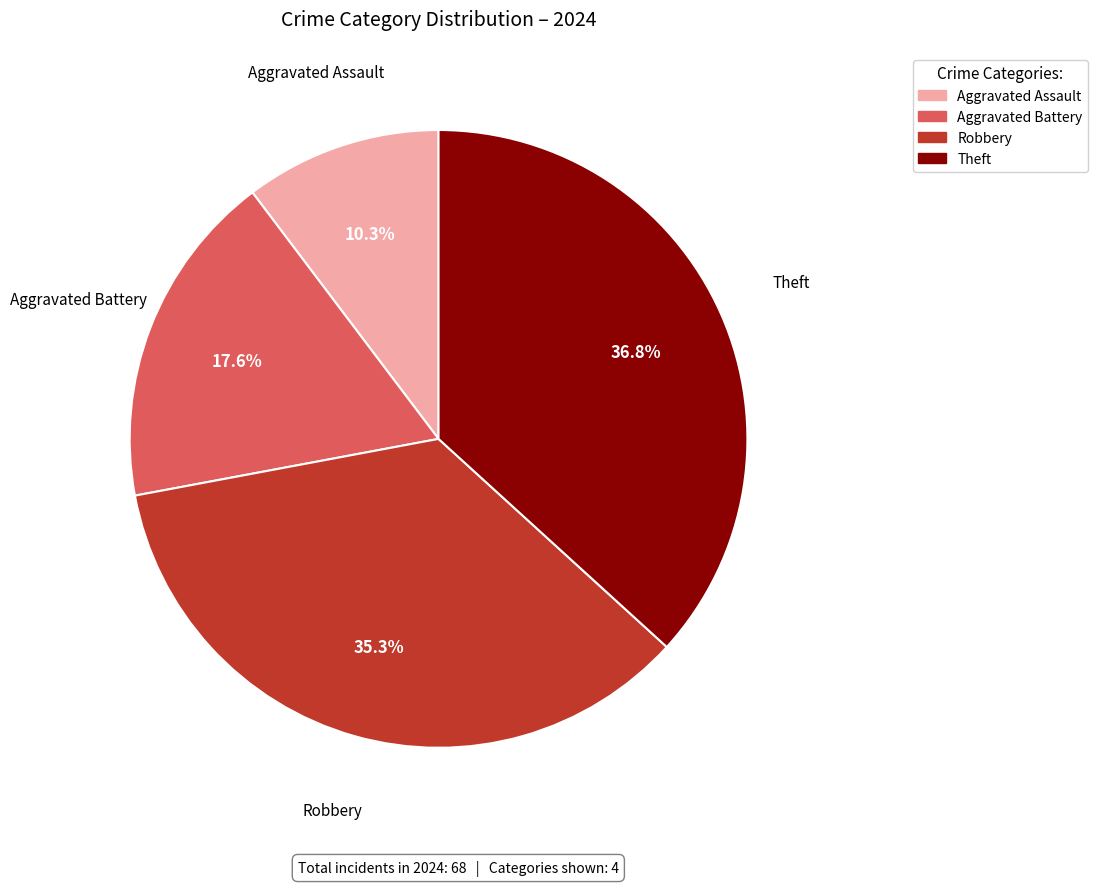

Combined, what portion of the pie is Aggravated Assault and Theft?

47.1%